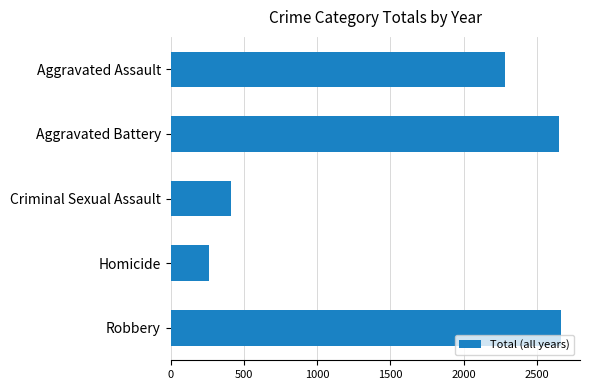

Which category has the lowest value across all series?

Homicide